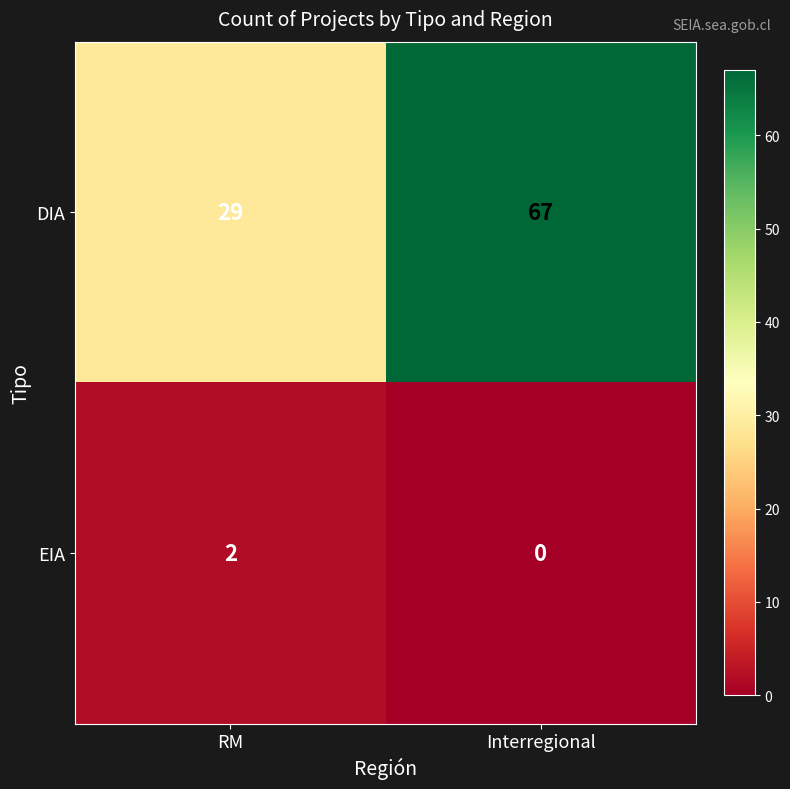

Reading left to right, what are all the values shown in this chart?

DIA: RM=29	Interregional=67
EIA: RM=2	Interregional=0